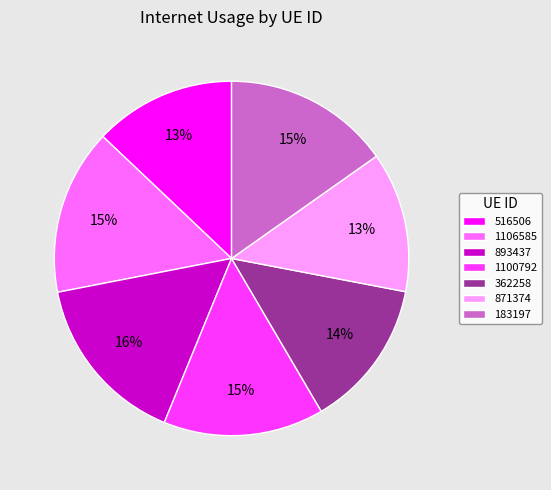

How many slices are in this pie chart?

7